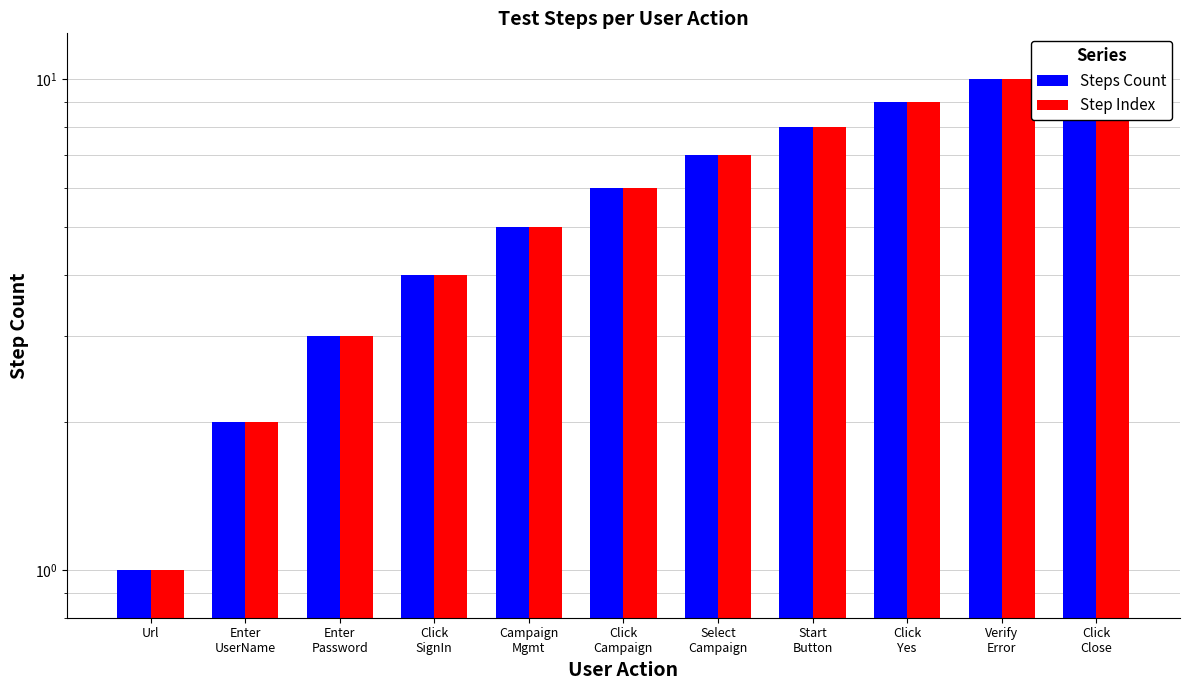

True or false: Step Index has a value of 2 at Enter
UserName.

True